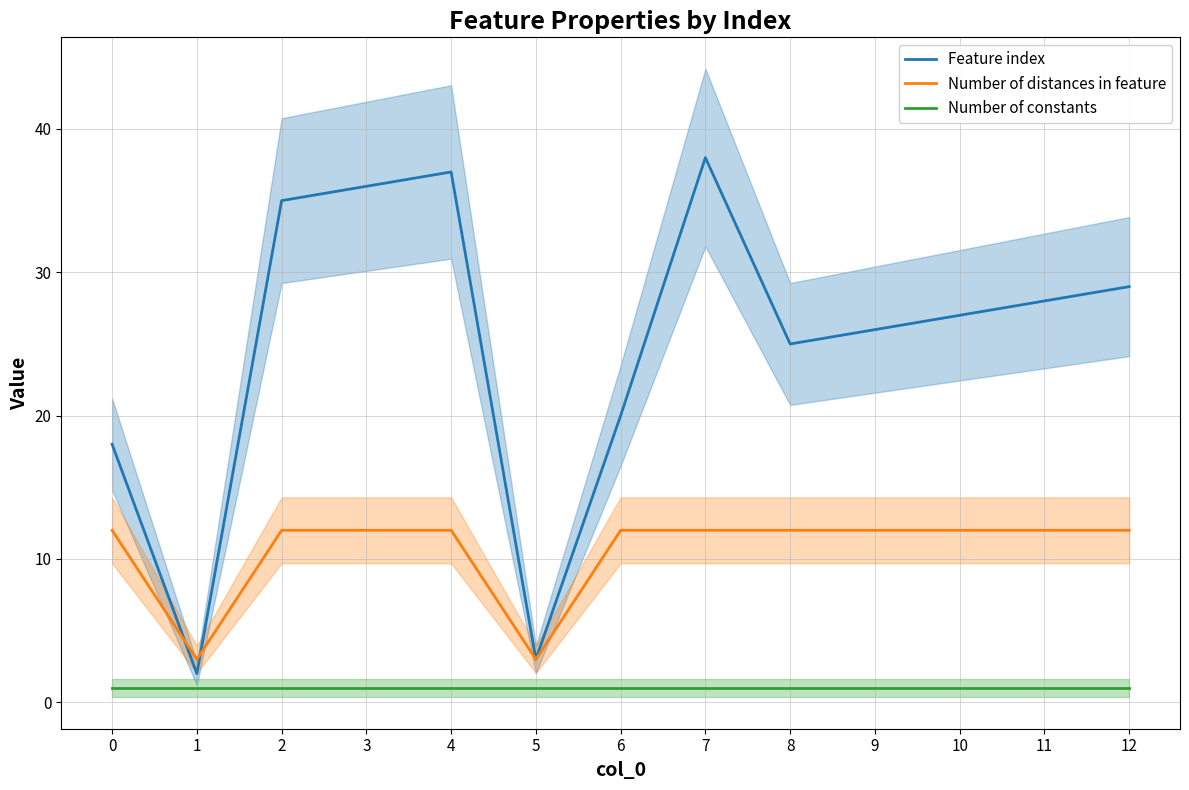

What is the value of the Number of constants point at the 3rd from the left?

1